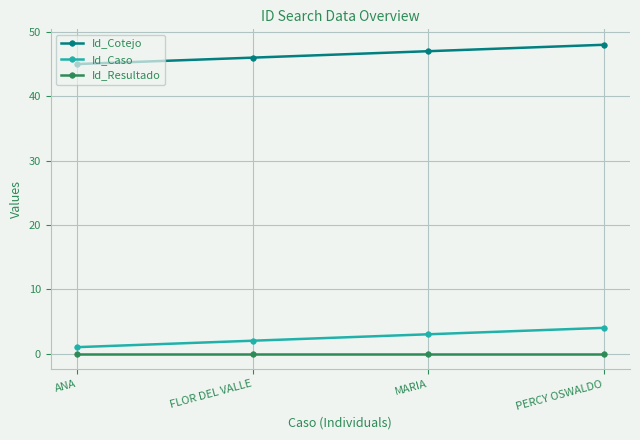

Reading left to right, extract all data points from this chart.

Id_Cotejo: 45	46	47	48
Id_Caso: 1	2	3	4
Id_Resultado: 0	0	0	0